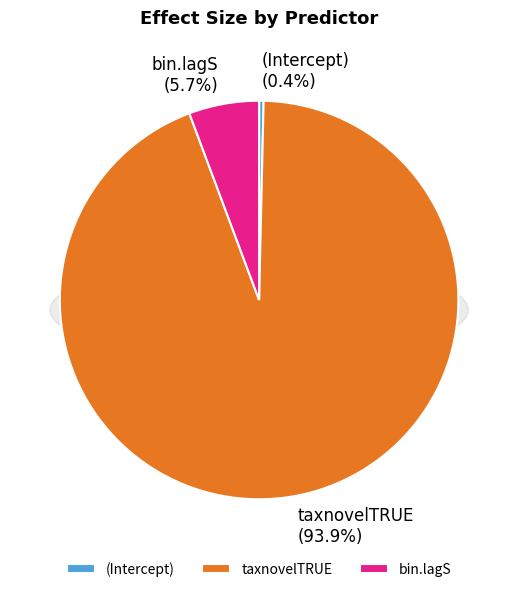

How many segments does this pie chart have?

3